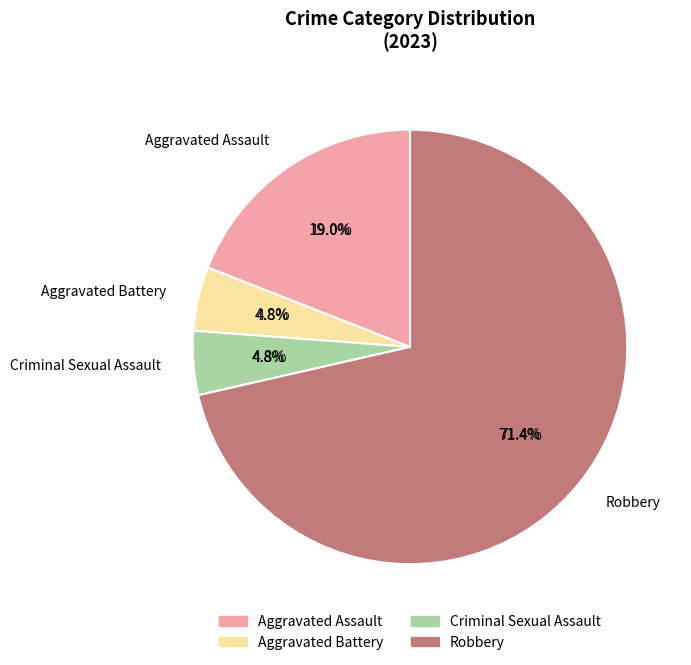

Combined, what portion of the pie is Criminal Sexual Assault and Aggravated Battery?

9.5%